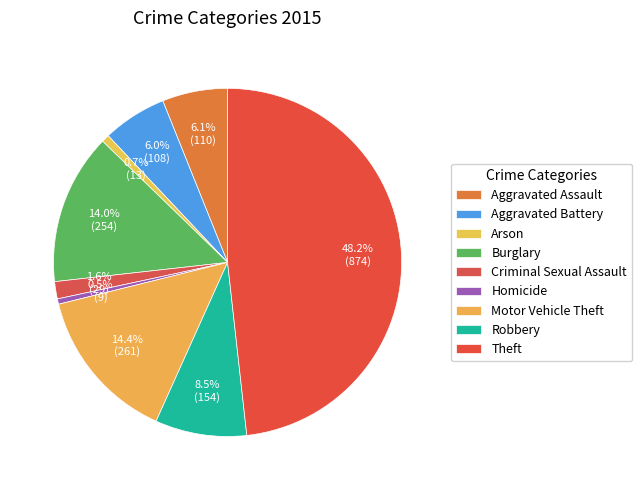

How many segments does this pie chart have?

9